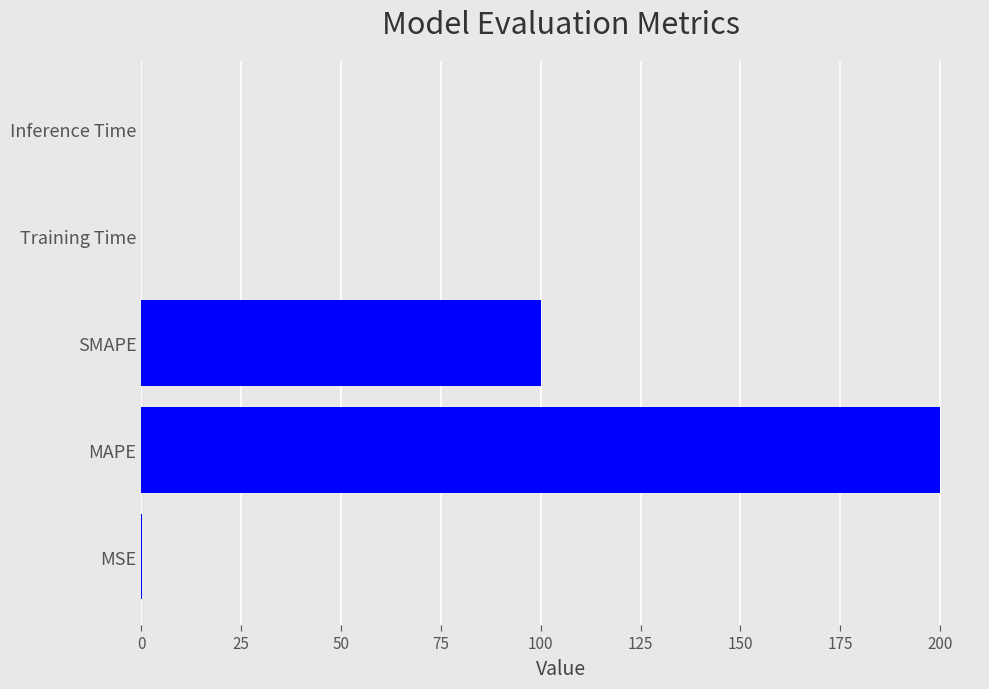

What is the ratio of the value at MAPE to the value at SMAPE?

2.0